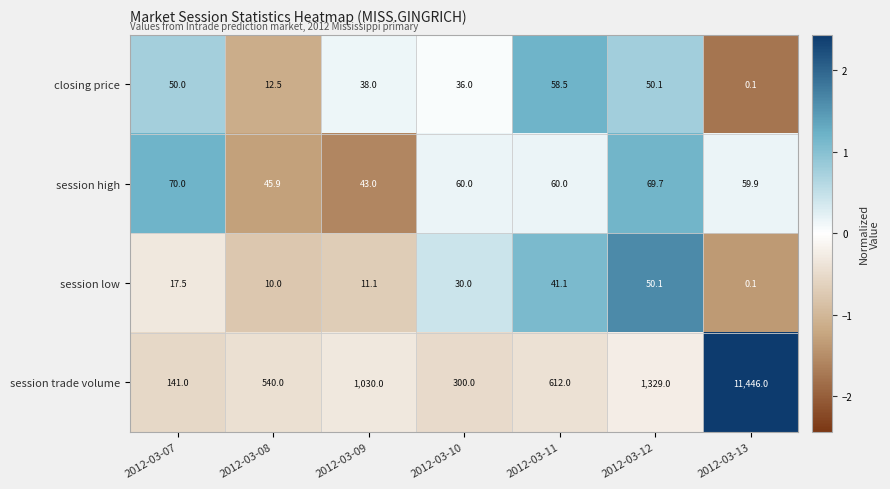

Count the number of categories in the chart.

7